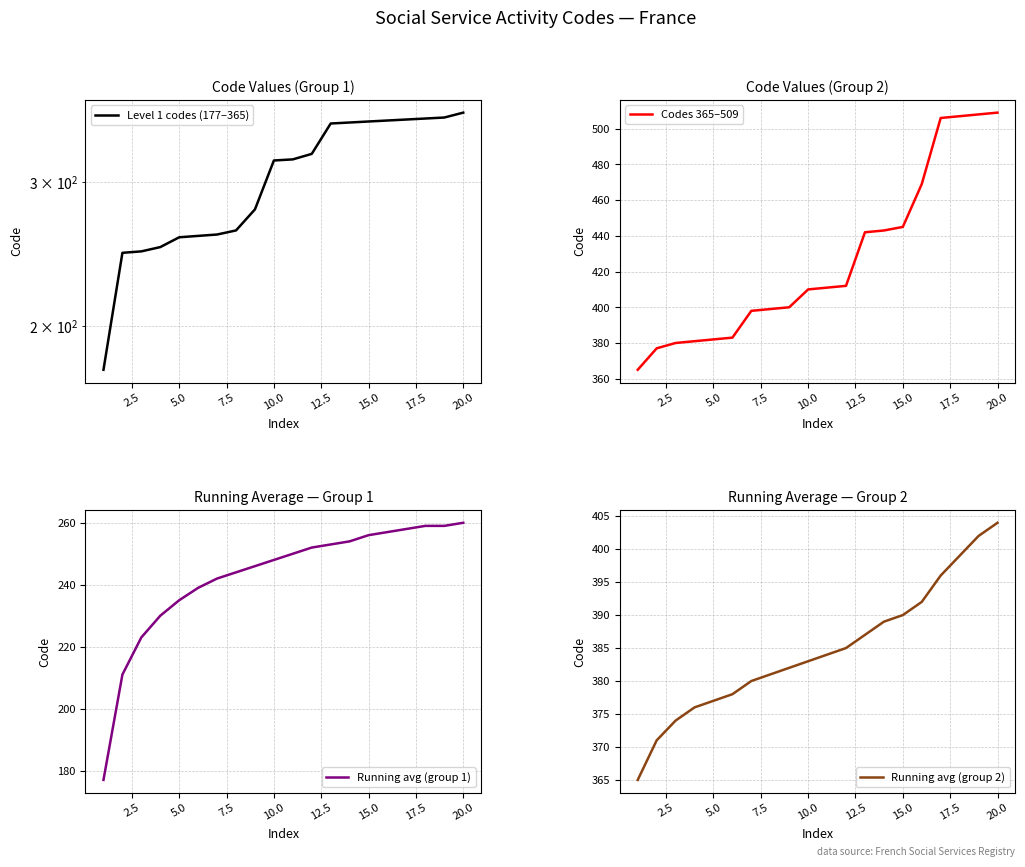

The Running avg (group 2) series shows 168 at 0.0. True or false?

False